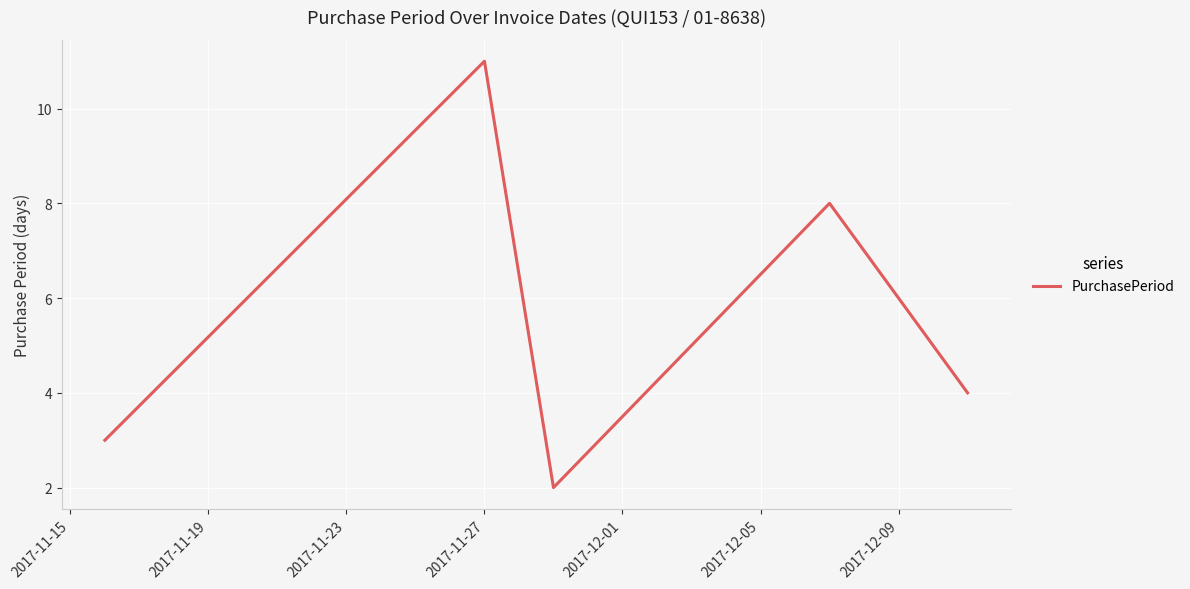

What is the greatest value displayed?

11